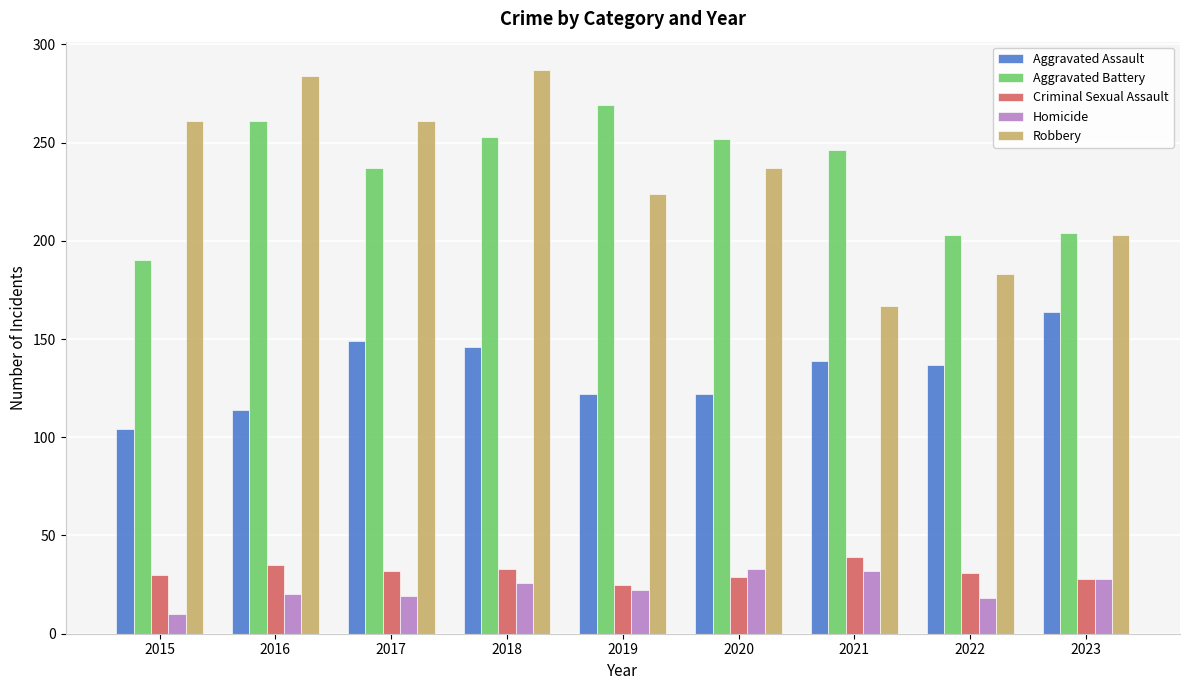

Which series has the largest range (max minus min)?

Robbery